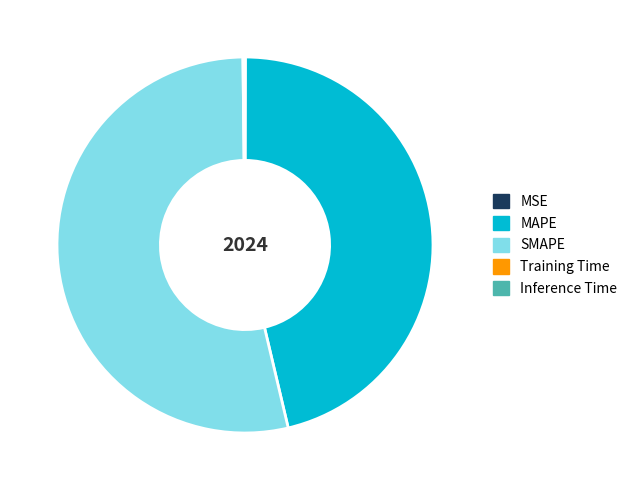

Is it true that SMAPE is 54% of the pie?

True